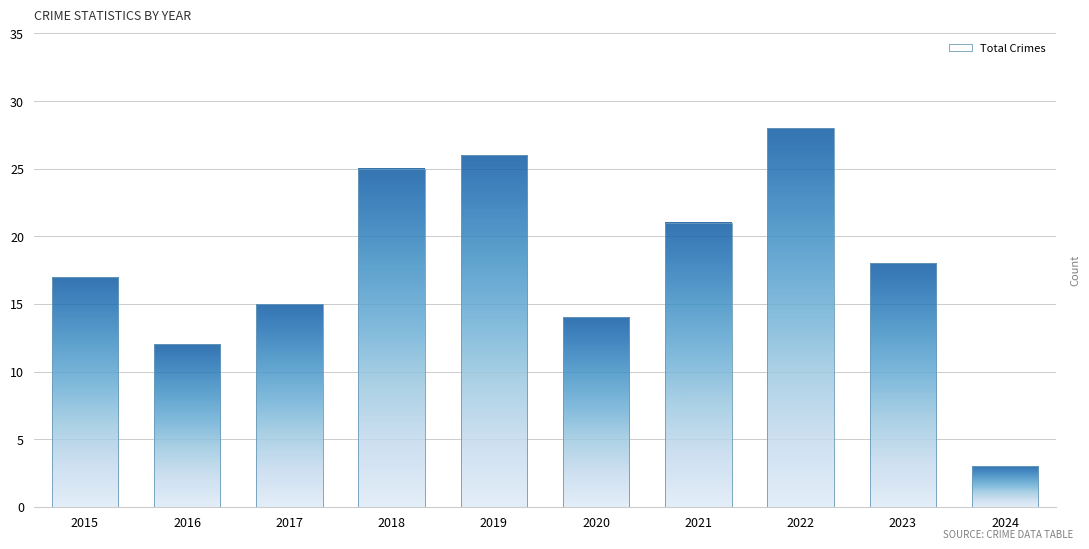

Reading left to right, what are all the values shown in this chart?

17	12	15	25	26	14	21	28	18	3